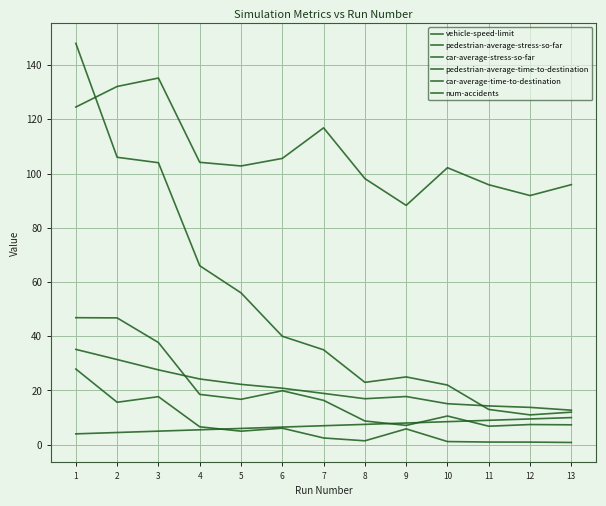

Which series has the largest range (max minus min)?

num-accidents